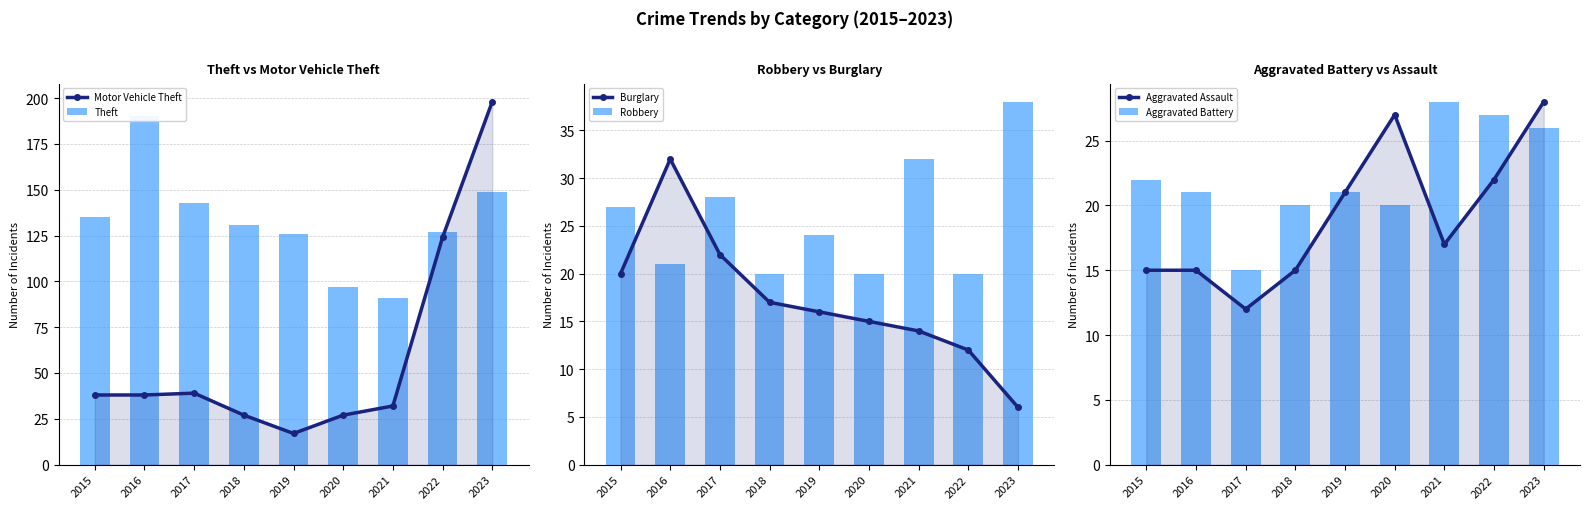

What is the difference between the maximum and minimum values in the Aggravated Battery series?

13